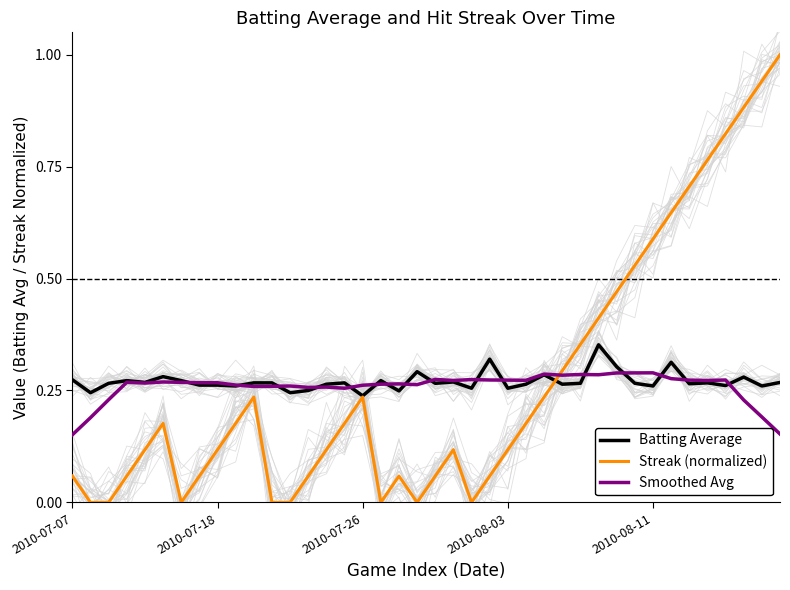

True or false: Batting Average has more than 2 interior local peaks.

True